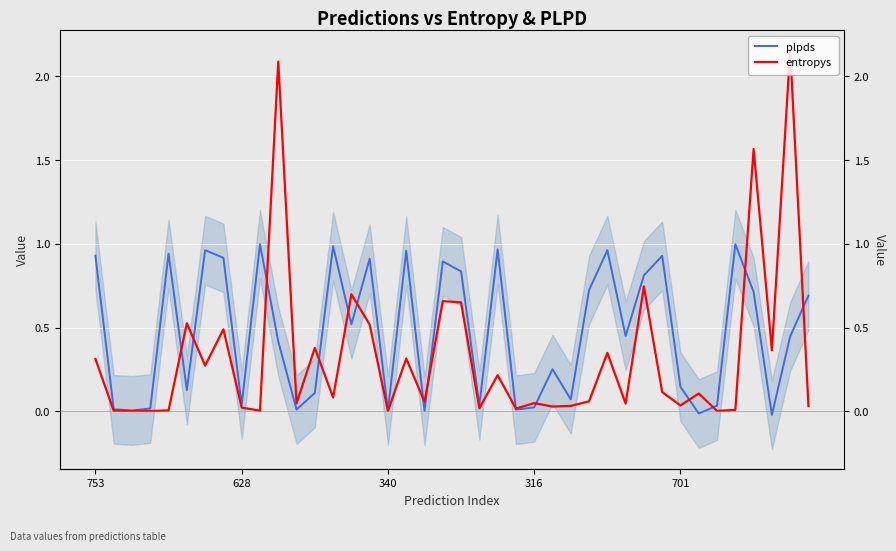

At which category does the chart reach its minimum across all series?

37